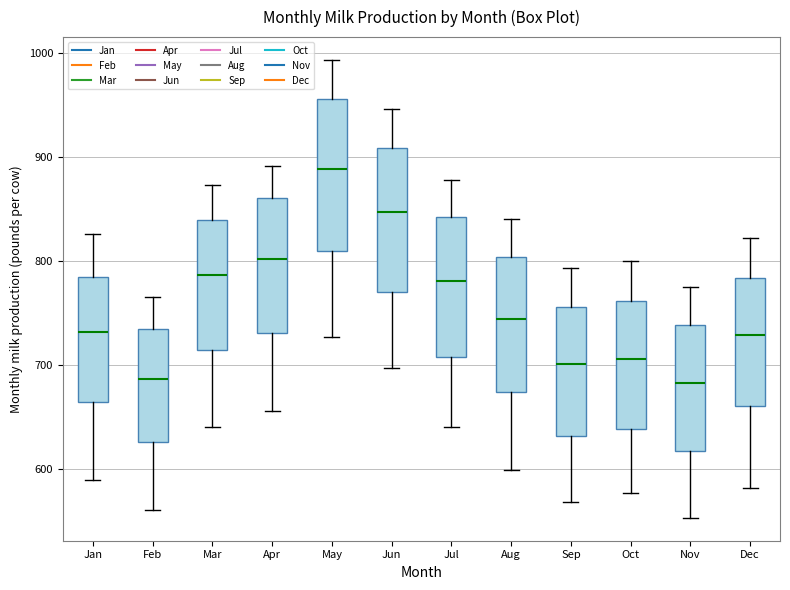

Reading left to right, read every box against the y-axis: the position of its median line, the range the box covers, and the ends of its whiskers. The values are not printed on the chart, so give them approximately, as read against the axis.

Jan: median 730, box 660 to 780, whiskers 590 to 830
Feb: median 690, box 630 to 730, whiskers 560 to 770
Mar: median 790, box 710 to 840, whiskers 640 to 870
Apr: median 800, box 730 to 860, whiskers 660 to 890
May: median 890, box 810 to 960, whiskers 730 to 990
Jun: median 850, box 770 to 910, whiskers 700 to 950
Jul: median 780, box 710 to 840, whiskers 640 to 880
Aug: median 740, box 670 to 800, whiskers 600 to 840
Sep: median 700, box 630 to 760, whiskers 570 to 790
Oct: median 710, box 640 to 760, whiskers 580 to 800
Nov: median 680, box 620 to 740, whiskers 550 to 780
Dec: median 730, box 660 to 780, whiskers 580 to 820